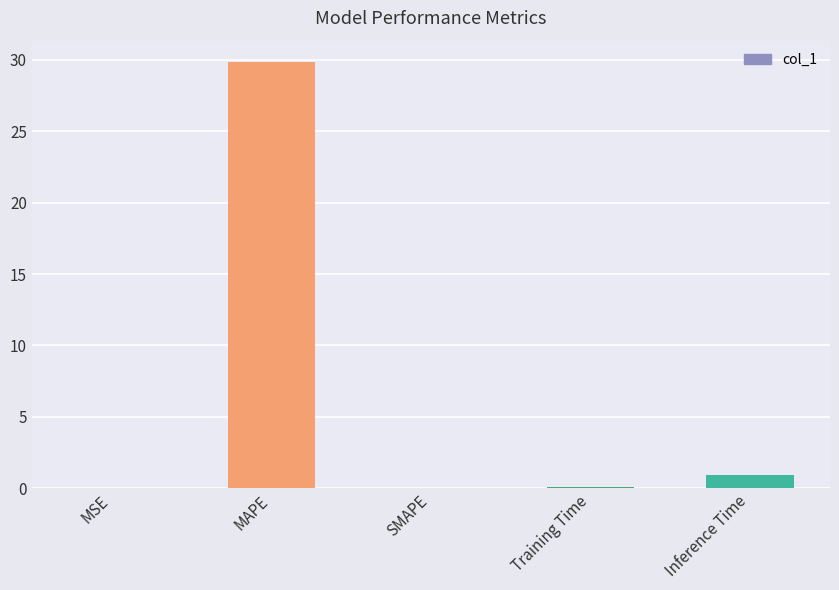

At which label is the value closest to 14?

Inference Time